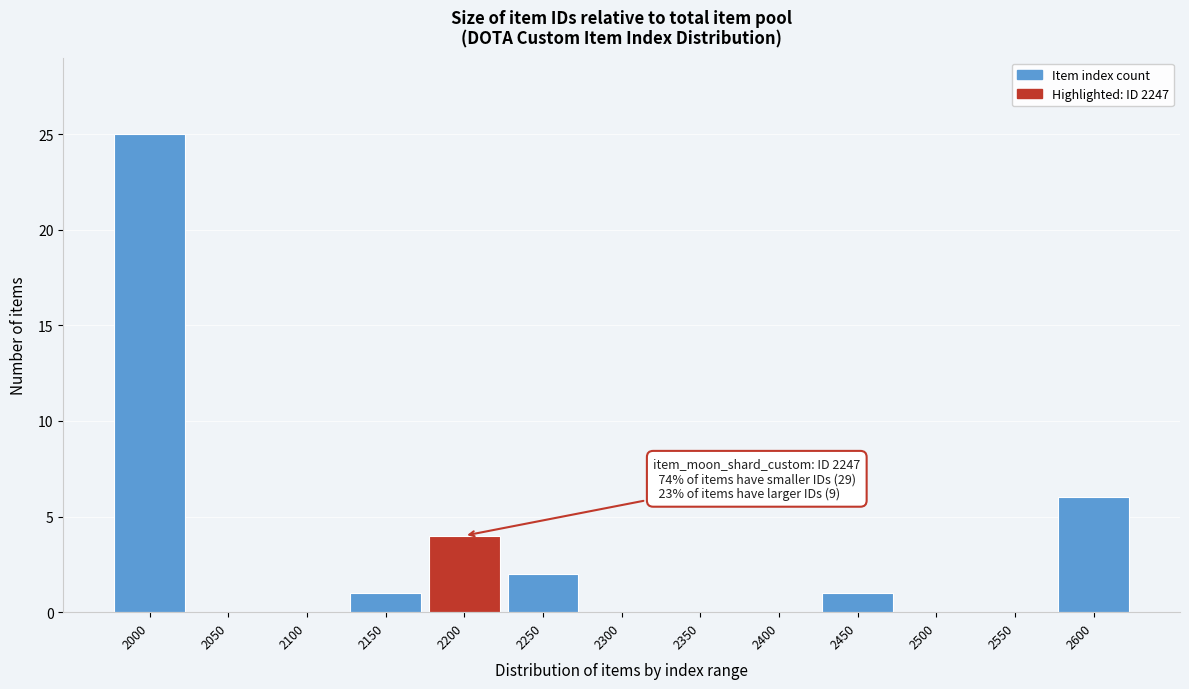

Reading right to left, extract all data points from this chart.

2600=6	2550=0	2500=0	2450=1	2400=0	2350=0	2300=0	2250=2	2200=4	2150=1	2100=0	2050=0	2000=25